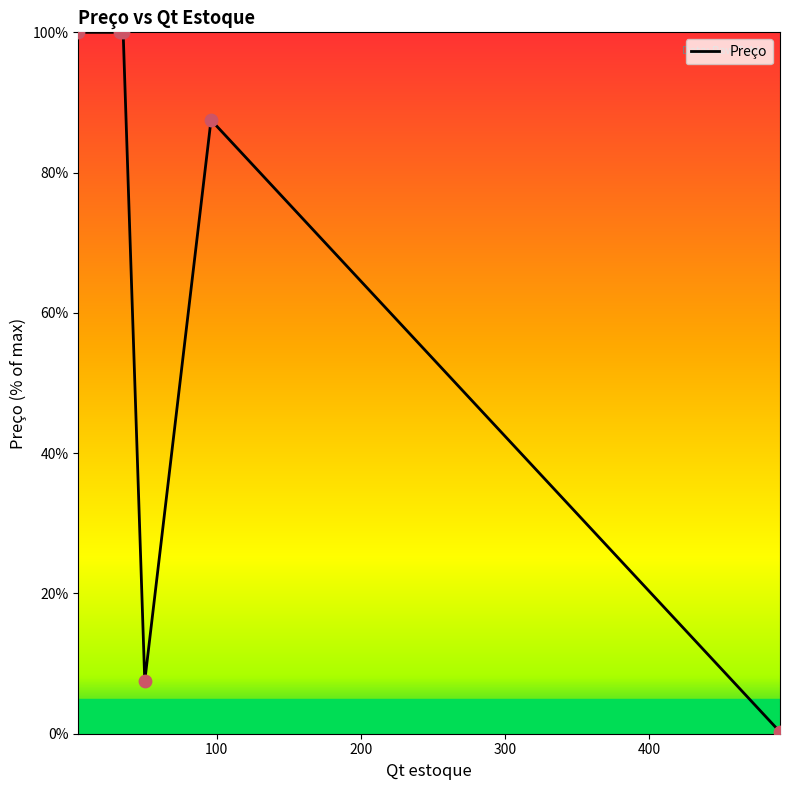

What is the maximum value shown in the chart?

100.0